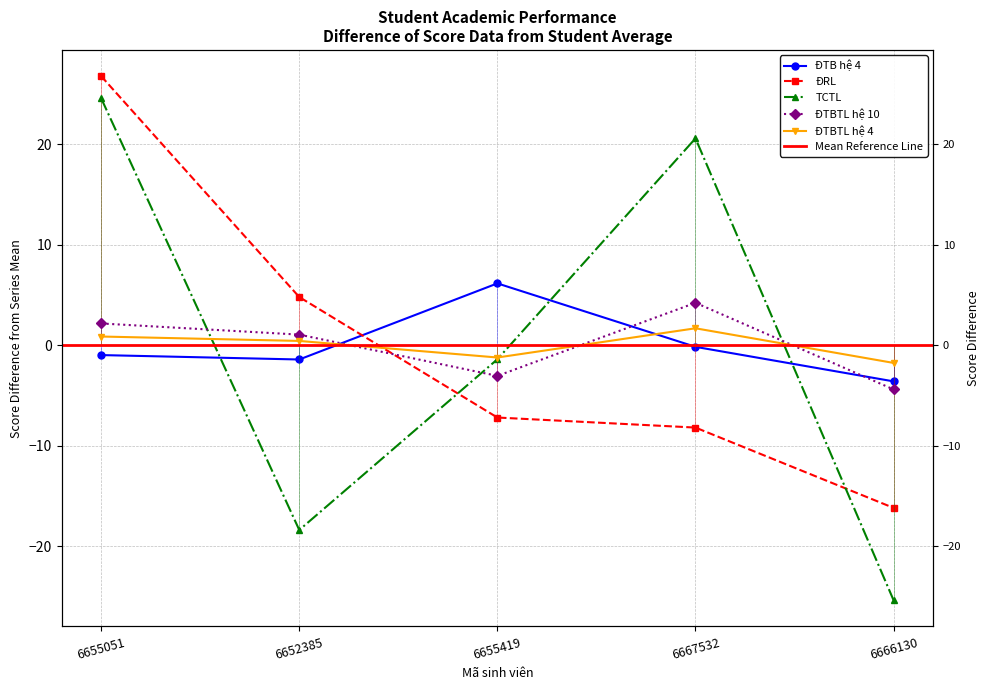

What is the spread (max minus min) of values at 6652385?

23.2